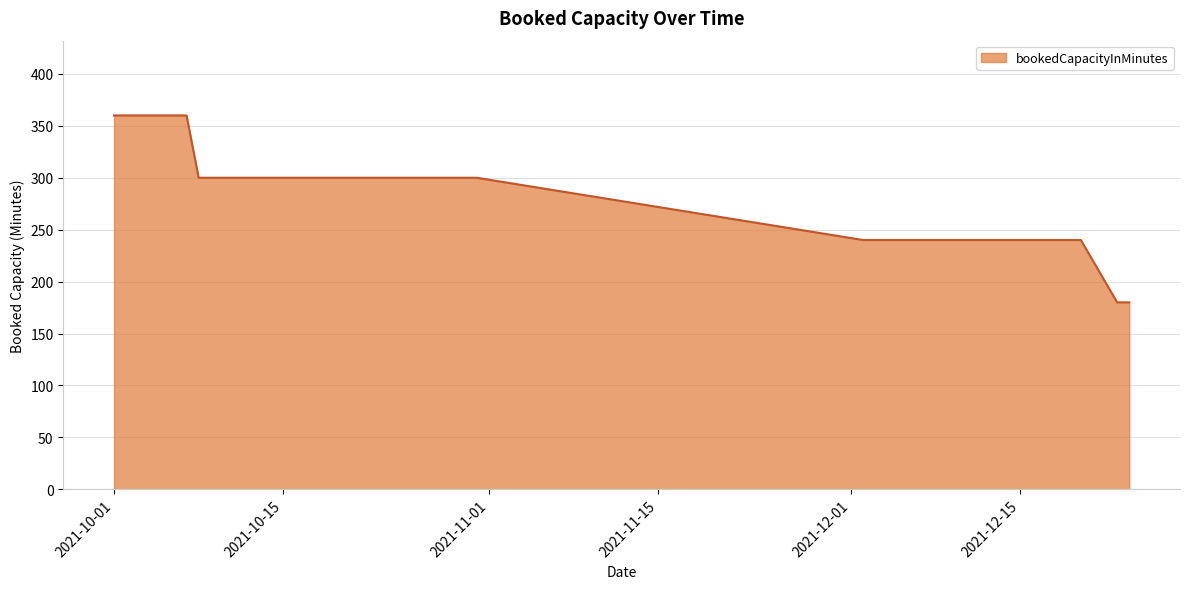

What is the difference between the maximum and minimum values?

180